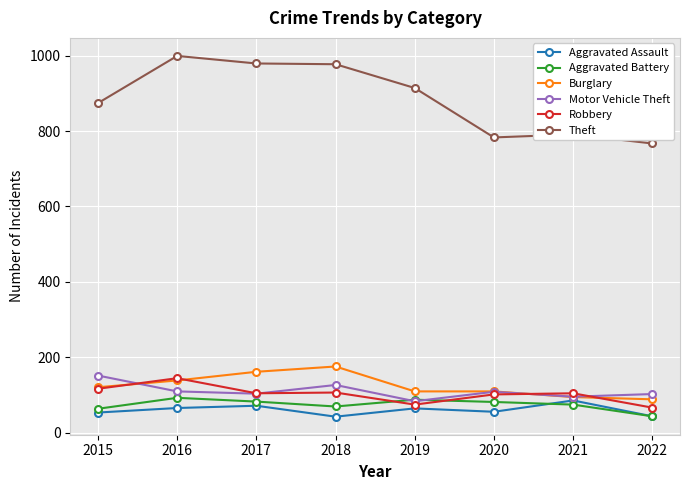

How many data points does each series have?

8